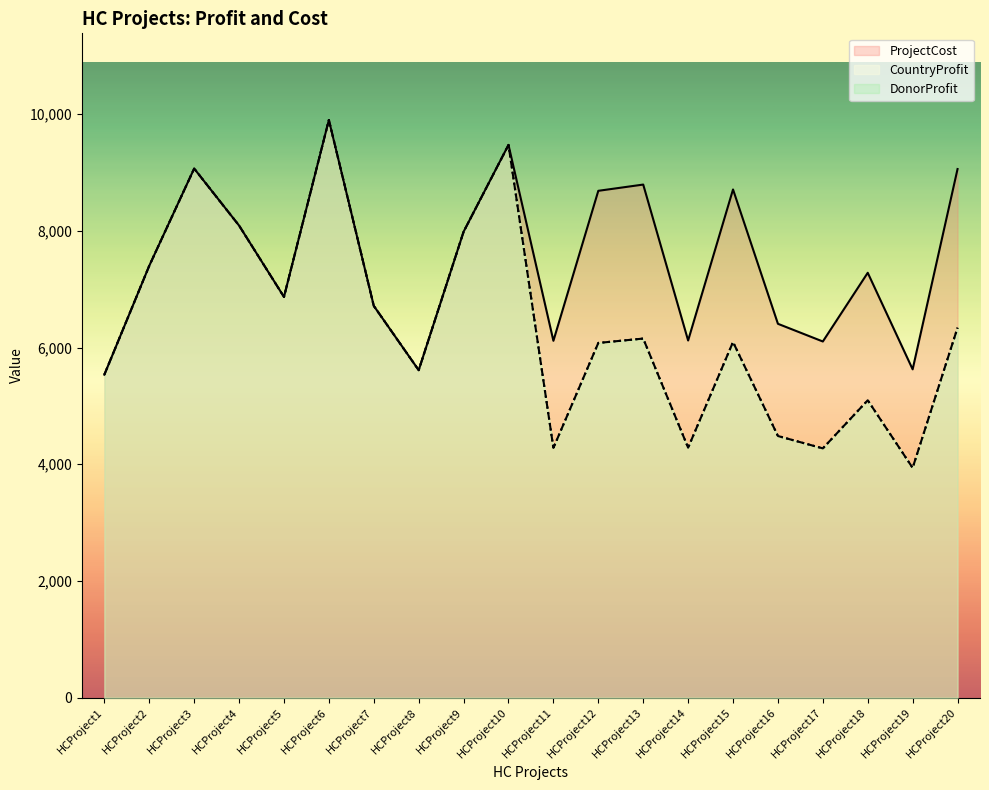

Is the value of ProjectCost at HCProject8 greater than the value of DonorProfit at HCProject11?

Yes